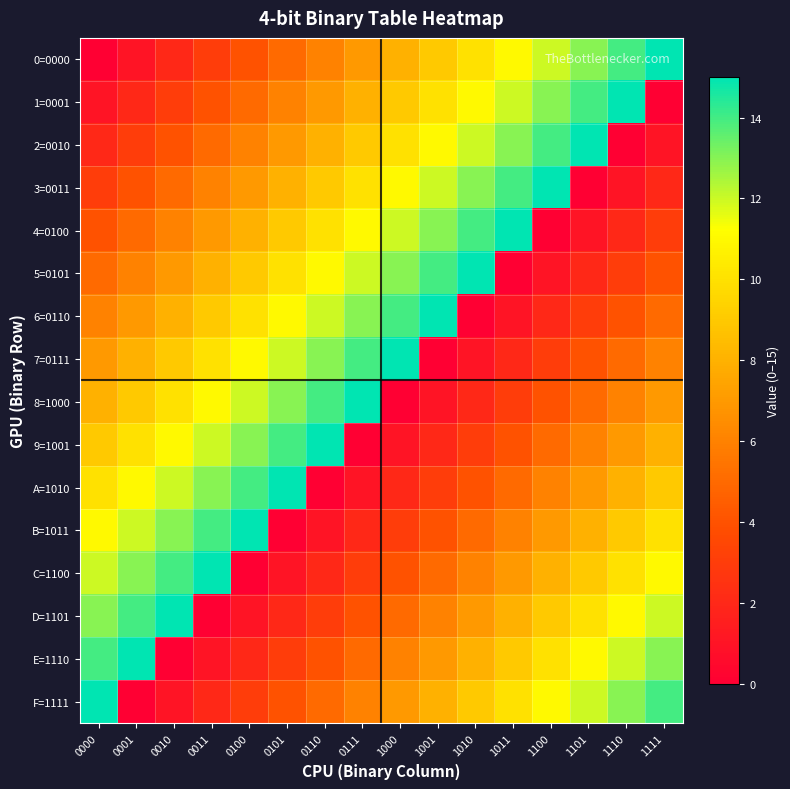

Which label corresponds to the smallest value in the chart?

0000